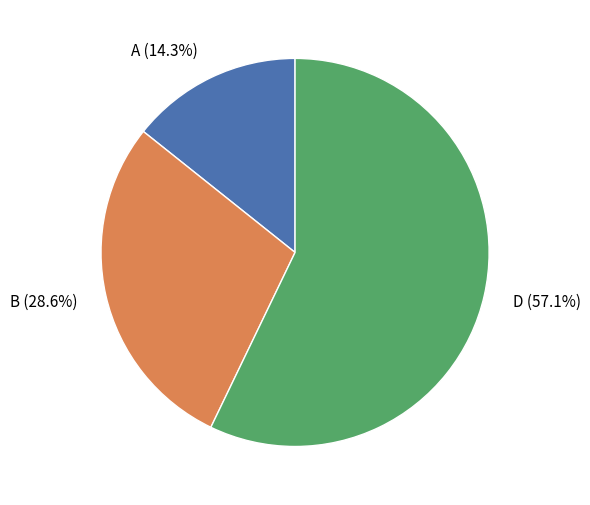

What is the smallest slice in the pie chart?

A